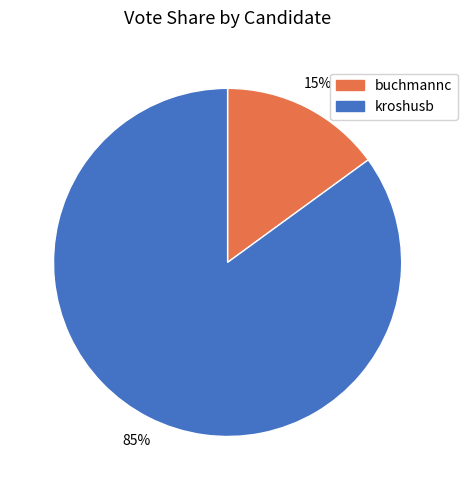

Which has a higher value, kroshusb or buchmannc?

kroshusb